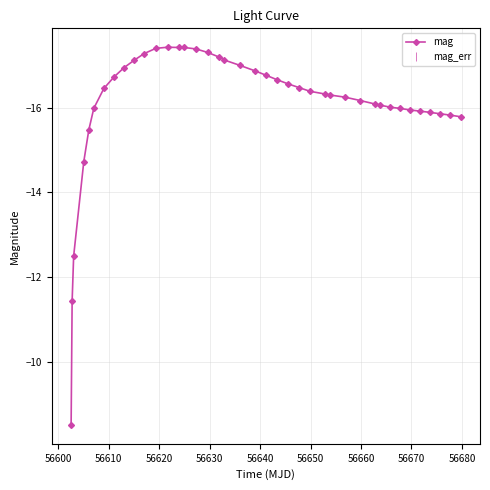

What is the difference between the maximum and minimum values?

8.9